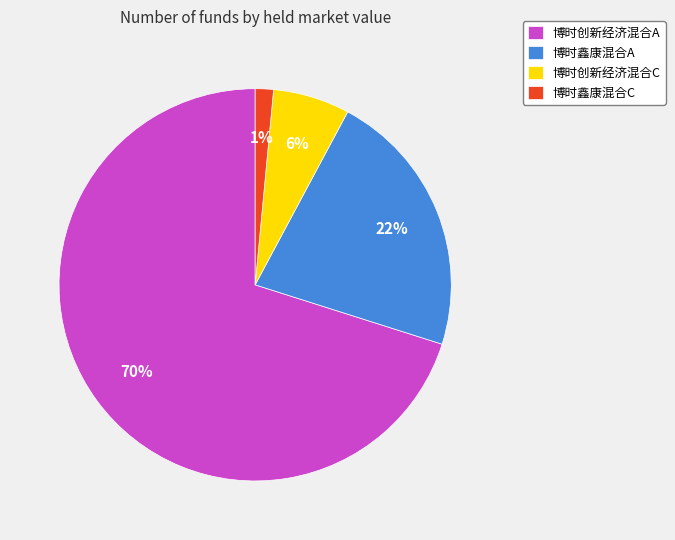

To the nearest percent, what percentage of the pie is 博时创新经济混合C?

6%